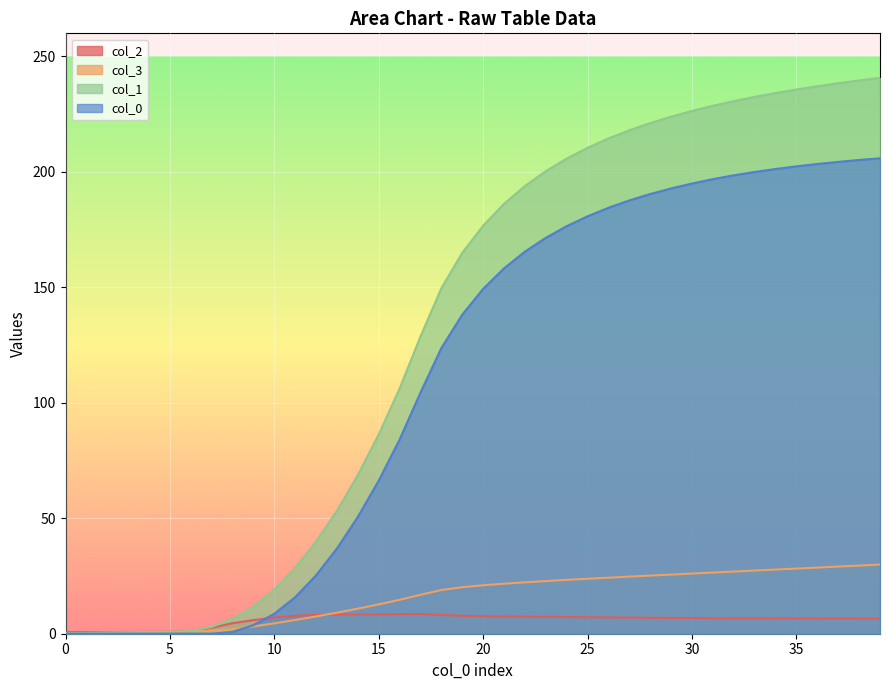

What is the label of the 18th point from the left?

17